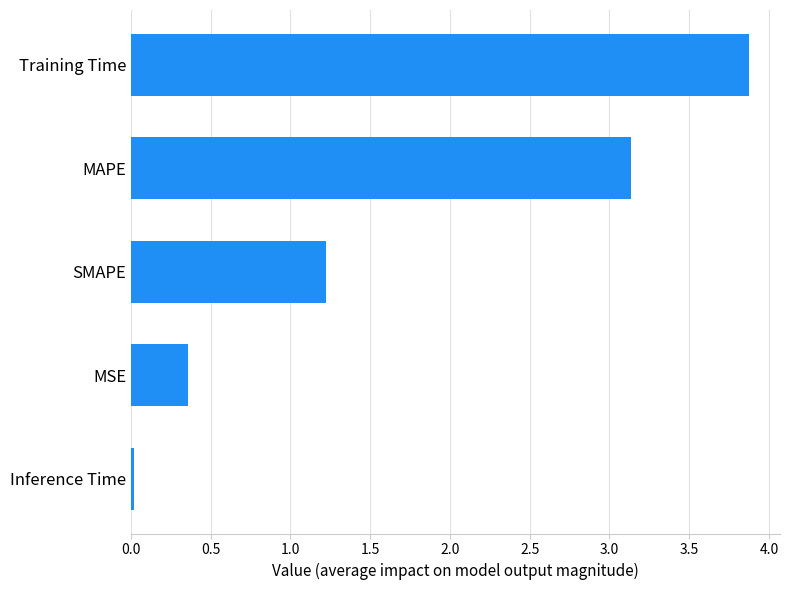

How many bars are there in total?

5